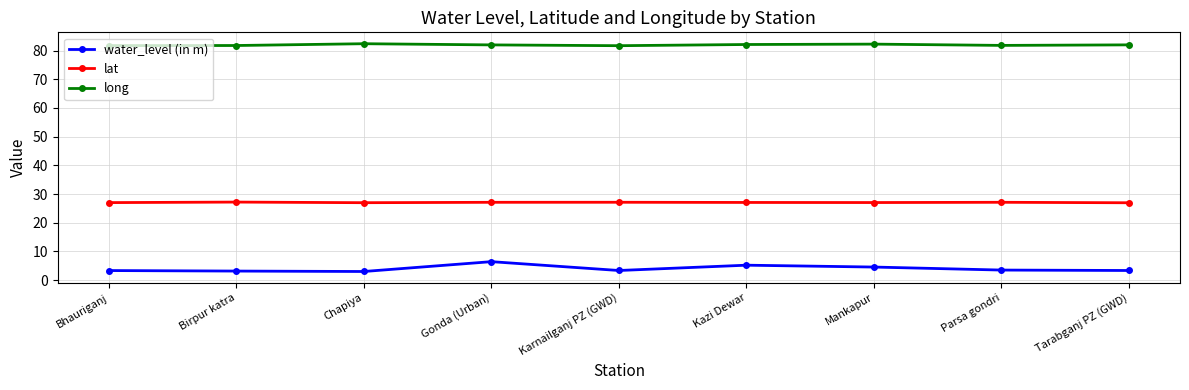

List the series in order of their overall mean, lowest first.

water_level (in m), lat, long